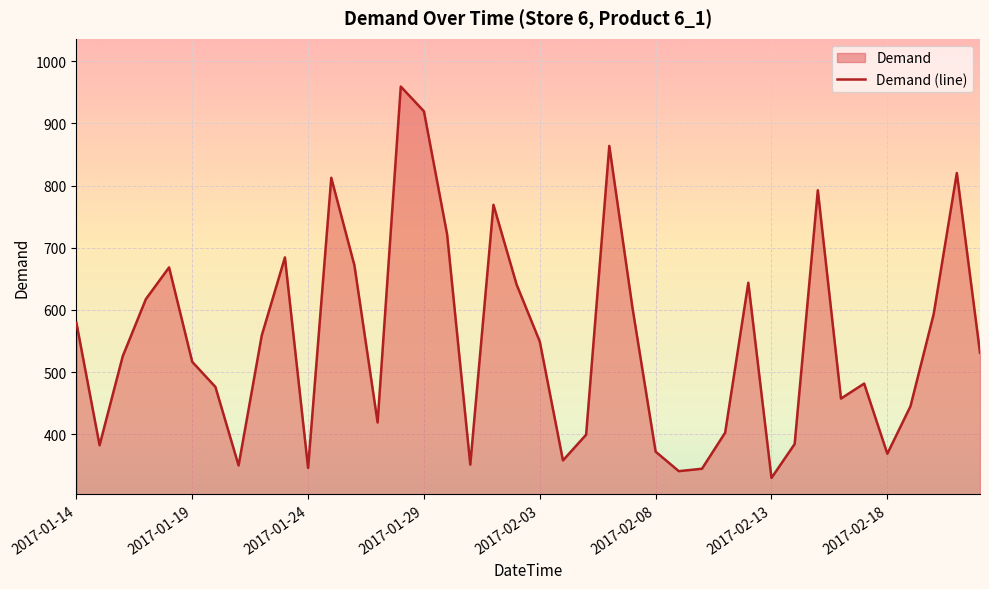

Where is the data nearest to the value 644?

29